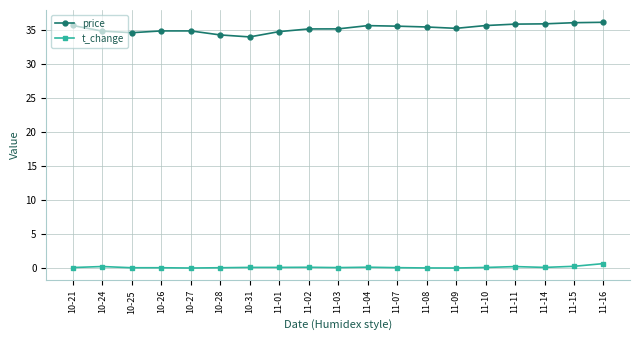

What is the spread (max minus min) of values at 11-15?

35.8